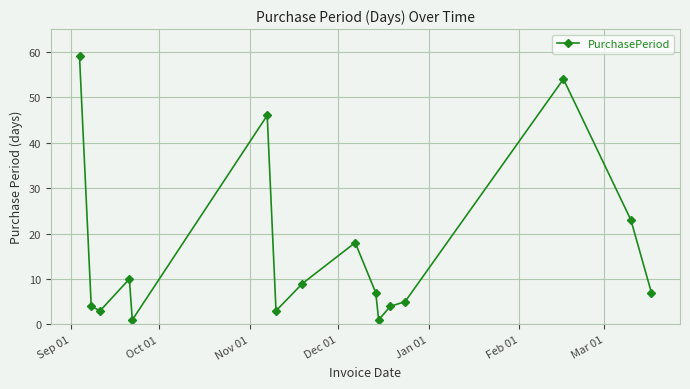

What is the average value?

16